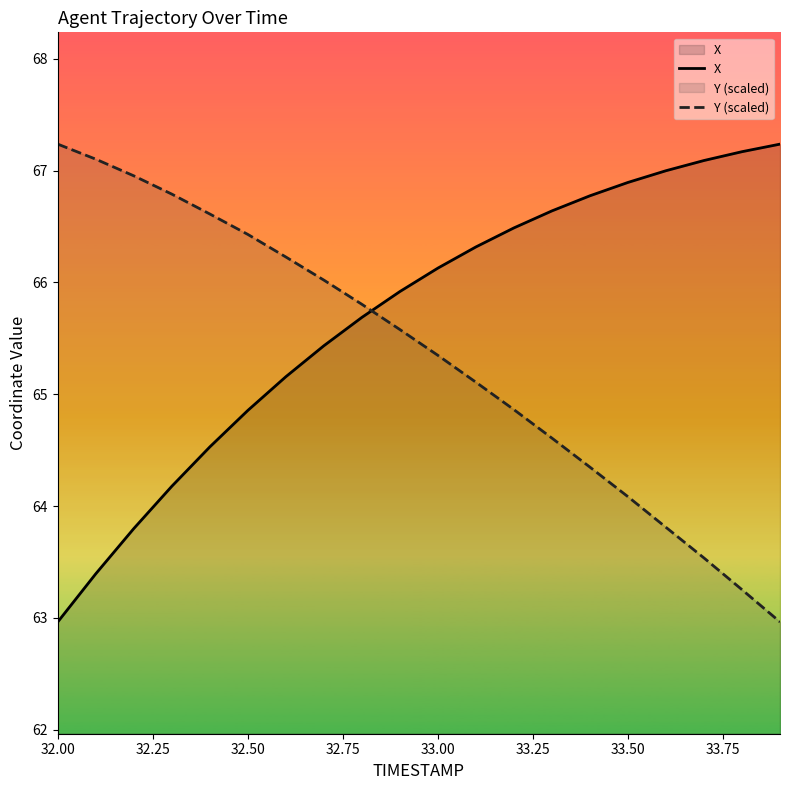

How many values in the X series are below 66?

10